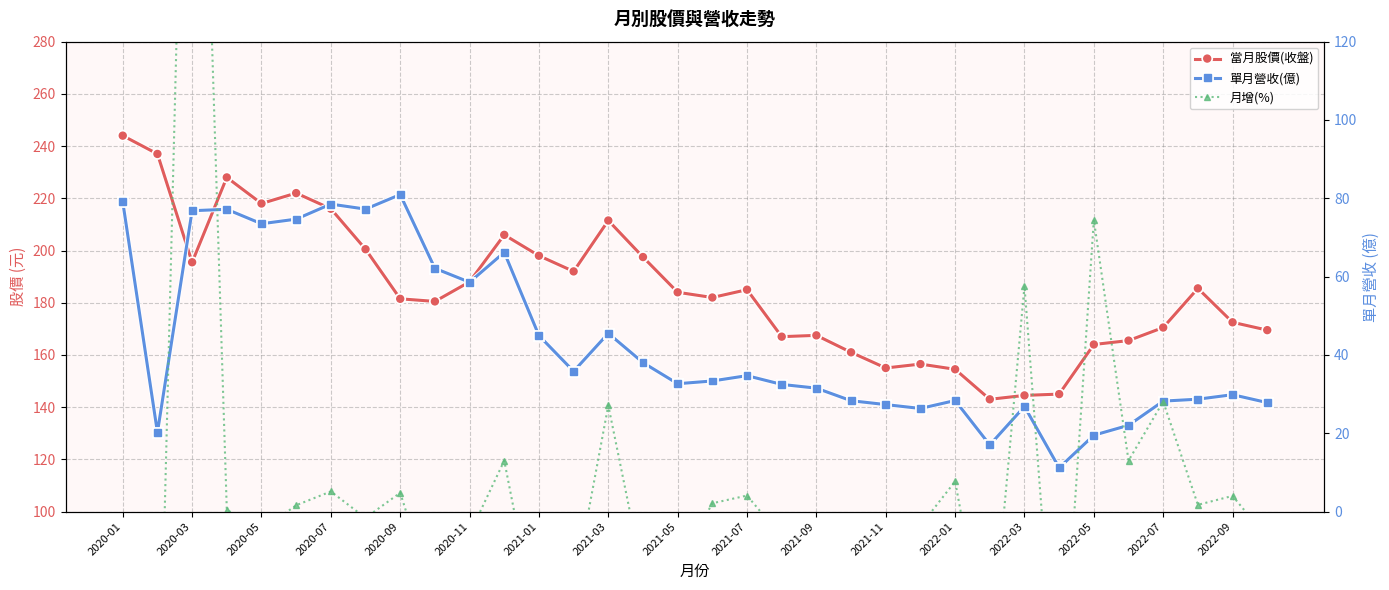

What is the average value of the 月增(%) series?

5.6